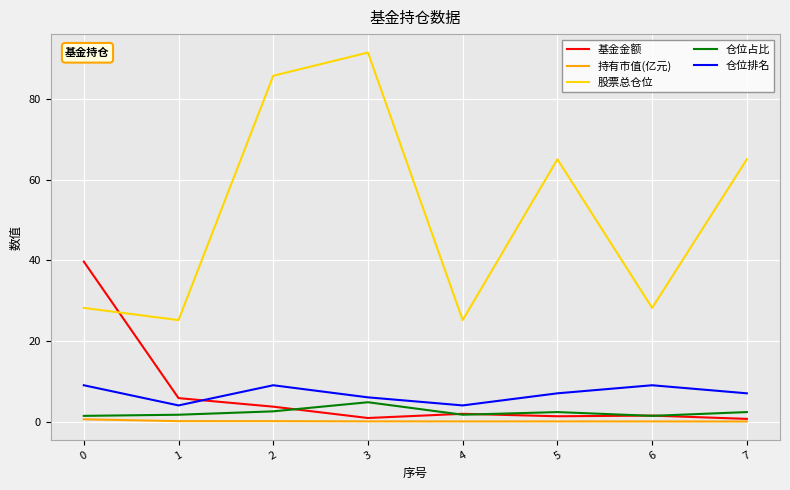

True or false: 基金金额 has a value of 3.7 at 2.

True